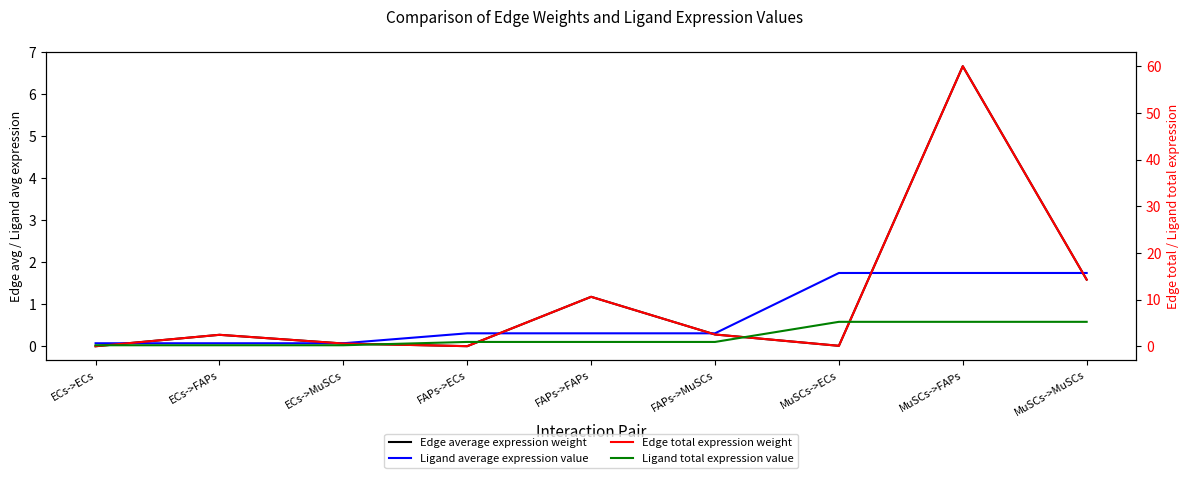

Which series has the widest spread of values?

Edge total expression weight